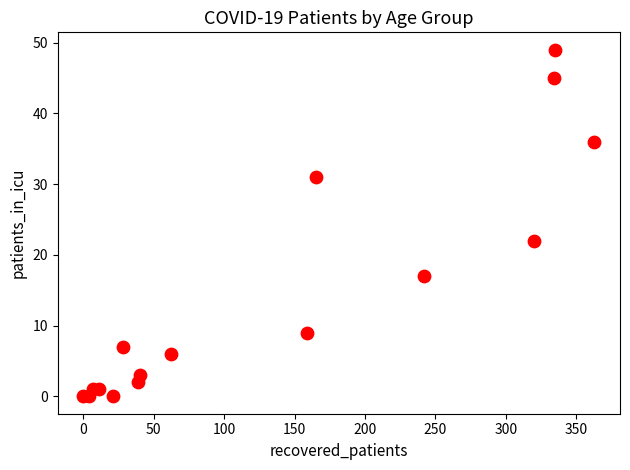

What is the range of X values (max minus min)?

363